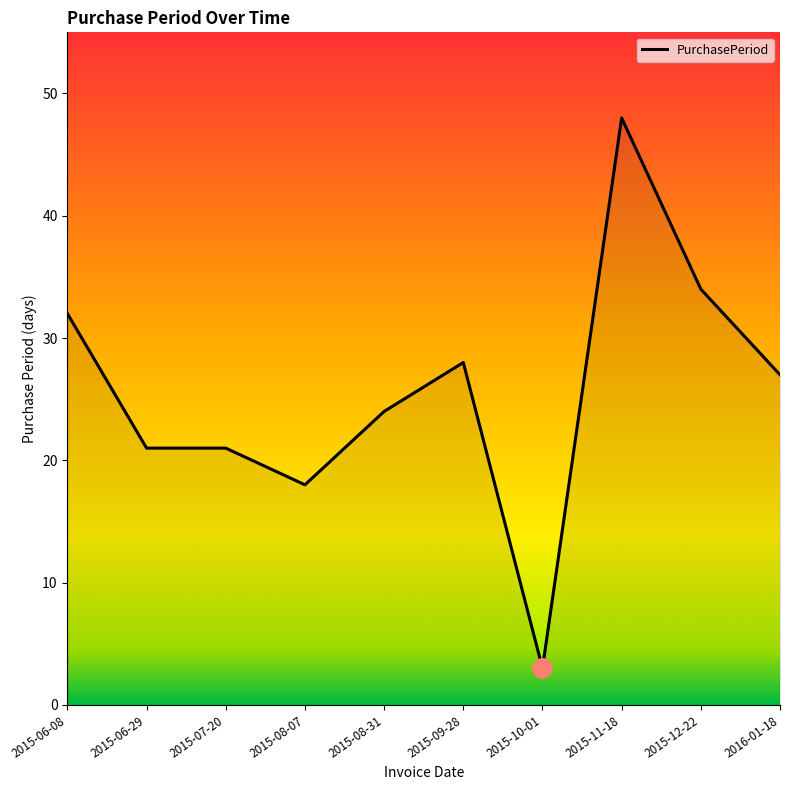

Between 2016-01-18 and 2015-06-29, which is larger?

2016-01-18